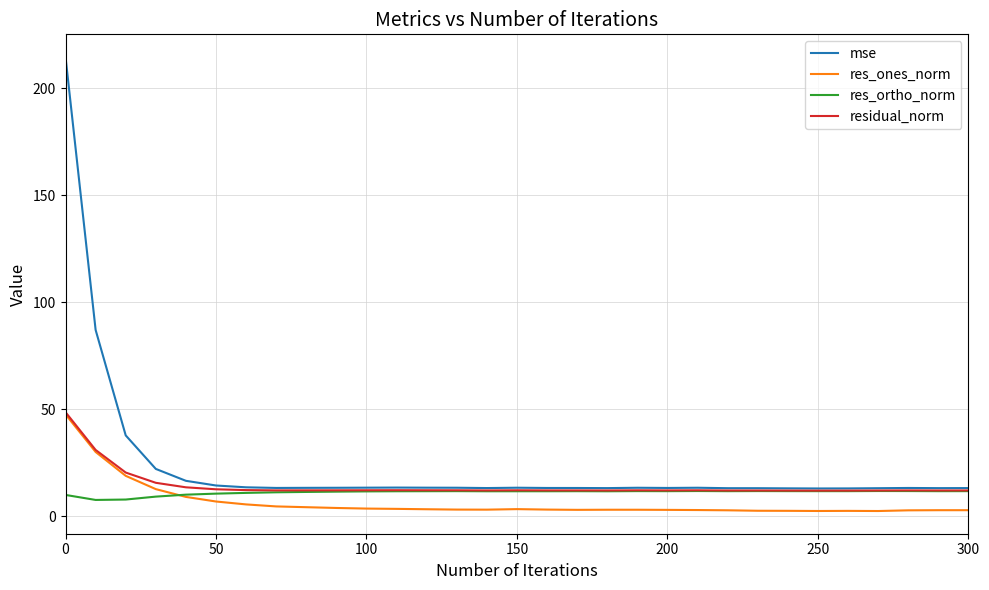

Which series has the largest range (max minus min)?

mse